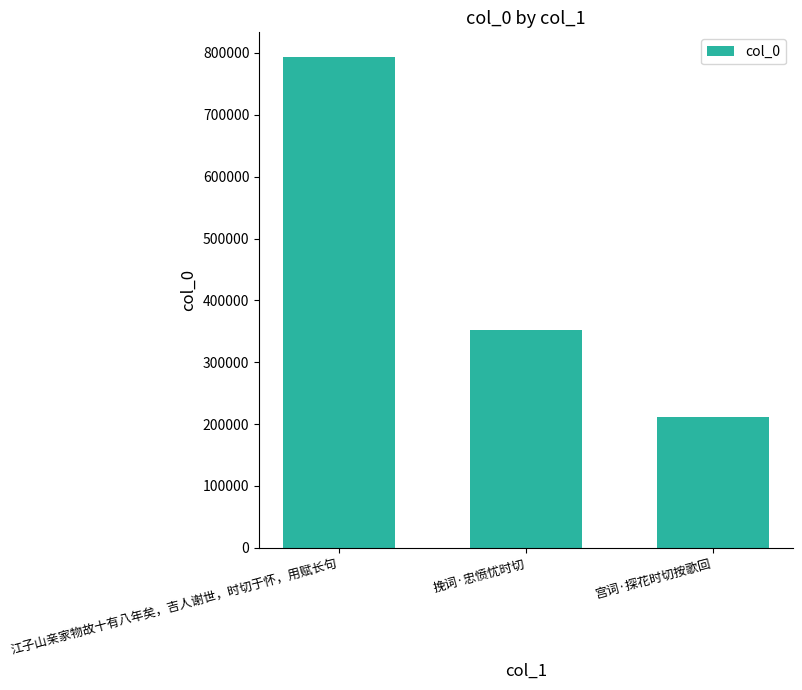

Reading right to left, list all the values displayed in this chart.

211406	352226	793603